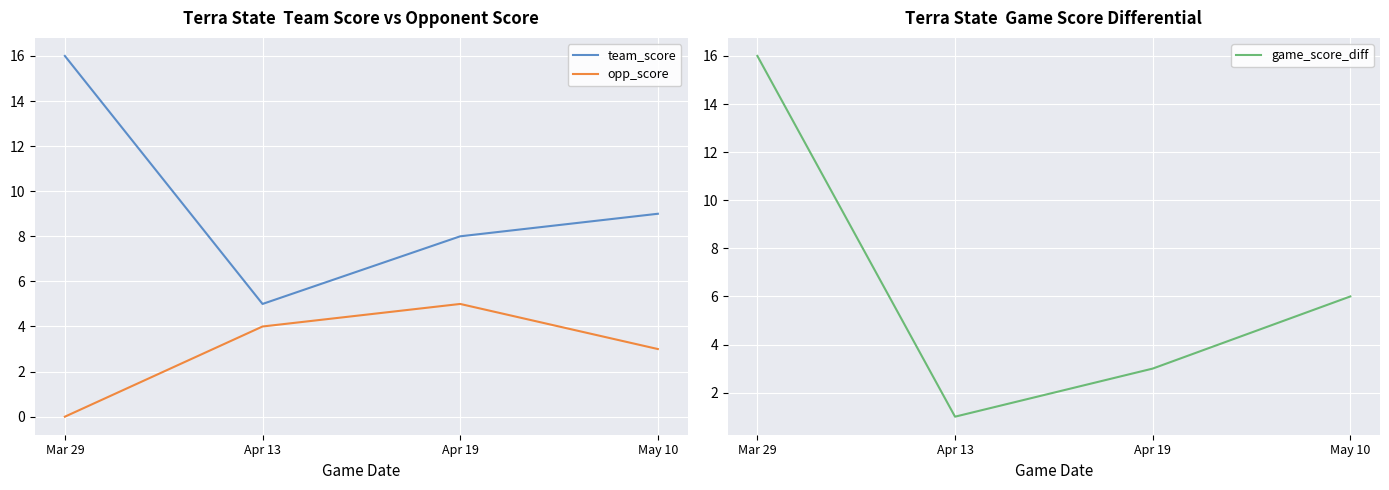

True or false: opp_score has a value of 5 at Apr 19.

True